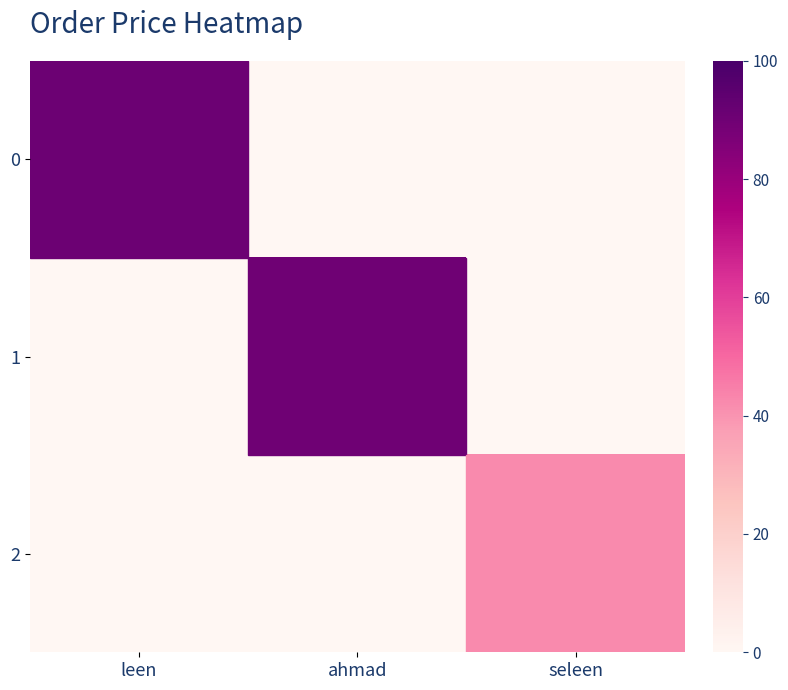

Which has a higher value, leen or ahmad?

leen